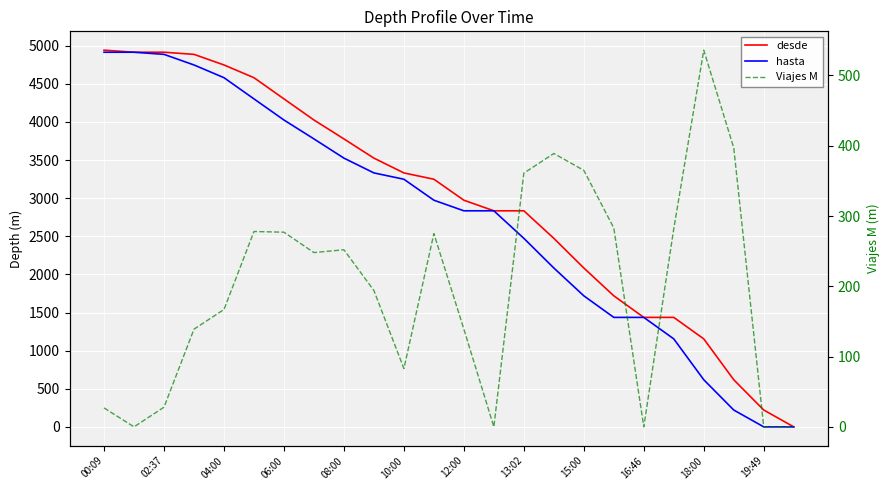

What position from the right is 02:37?

22